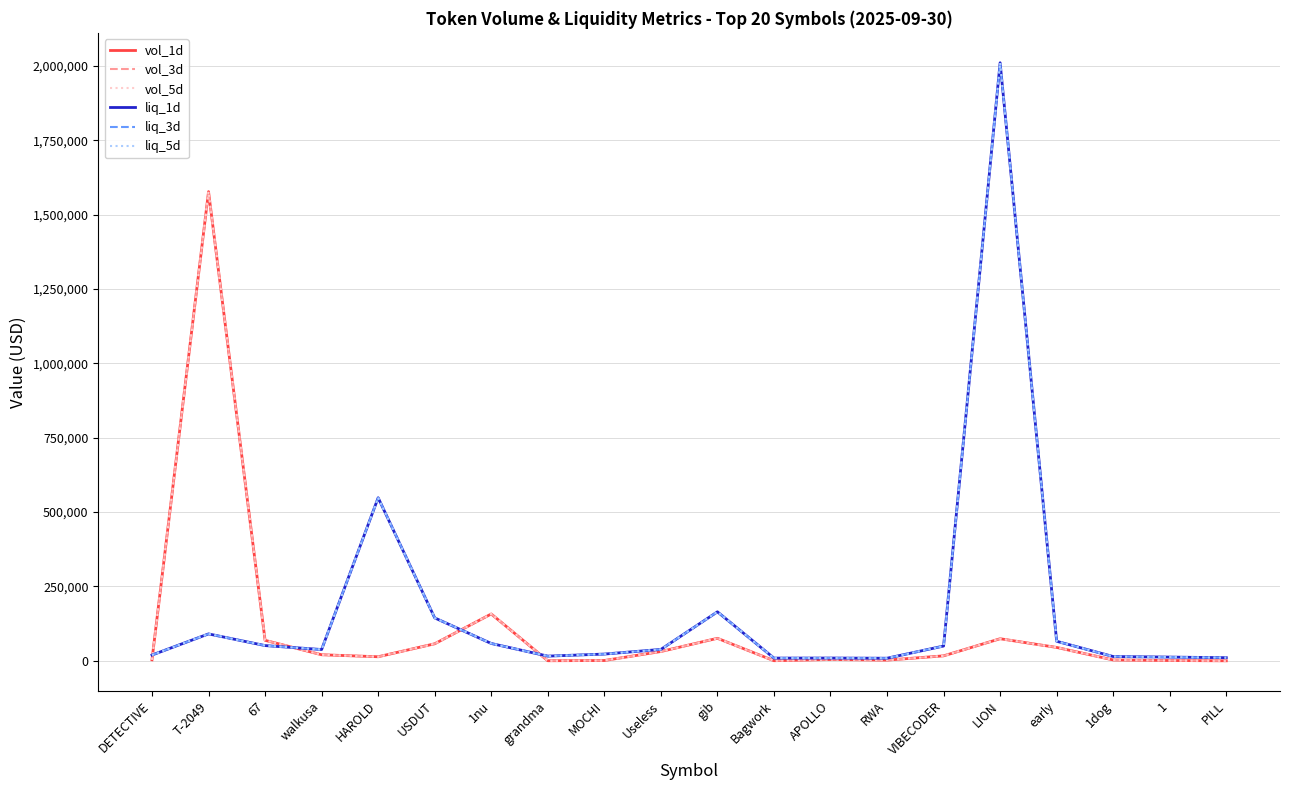

At which category does the chart reach its peak across all series?

LION